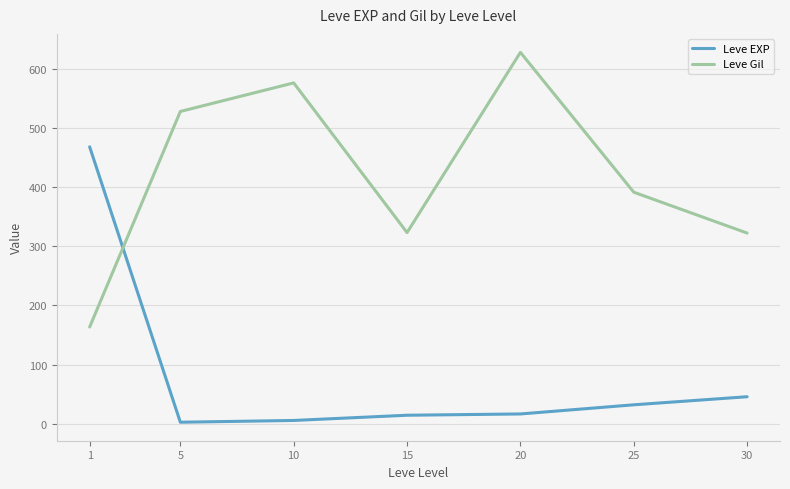

Where do Leve Gil and Leve EXP first cross each other?

1 and 5